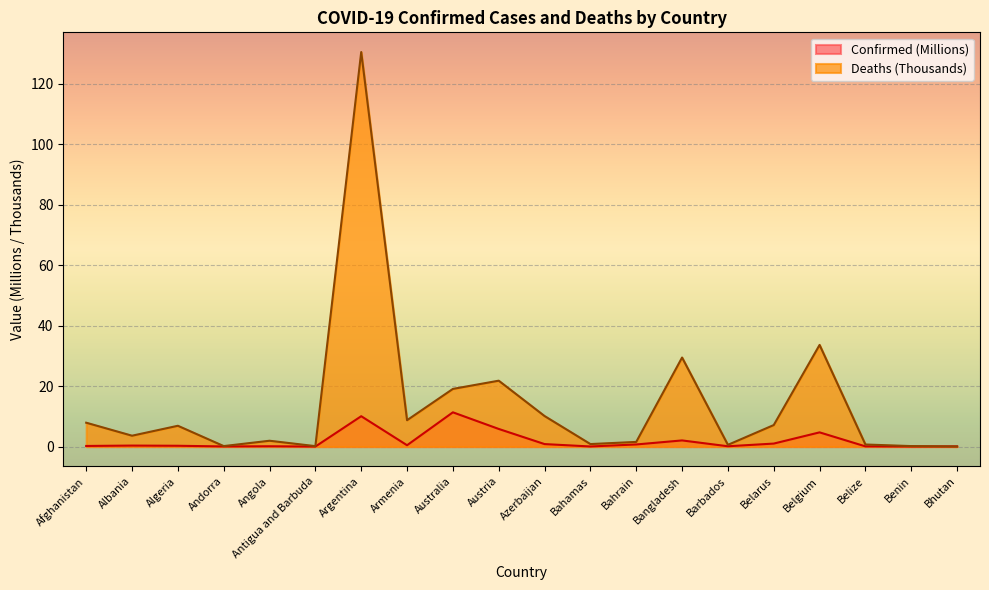

Which series has the largest total across all categories?

Deaths (Thousands)